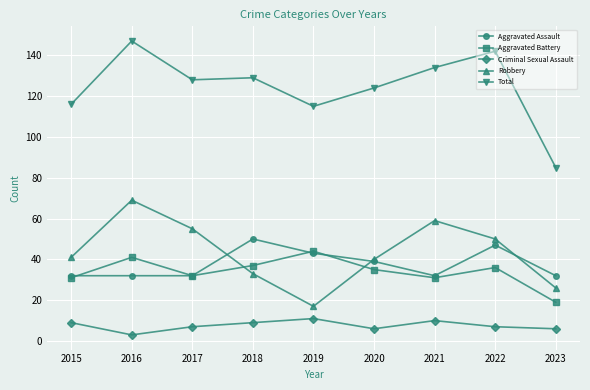

True or false: Total and Aggravated Battery cross at least once.

False